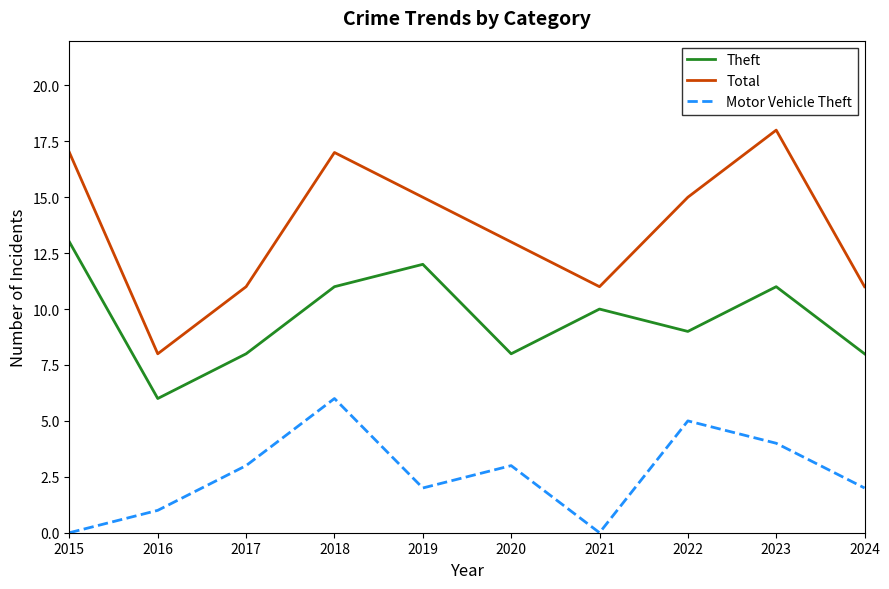

At which category is the sum across all series the highest?

2018